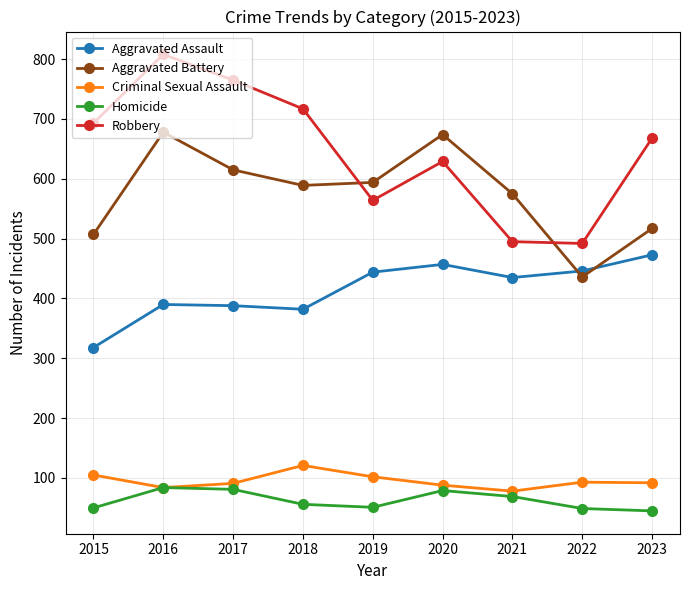

Count the number of data series in this chart.

5